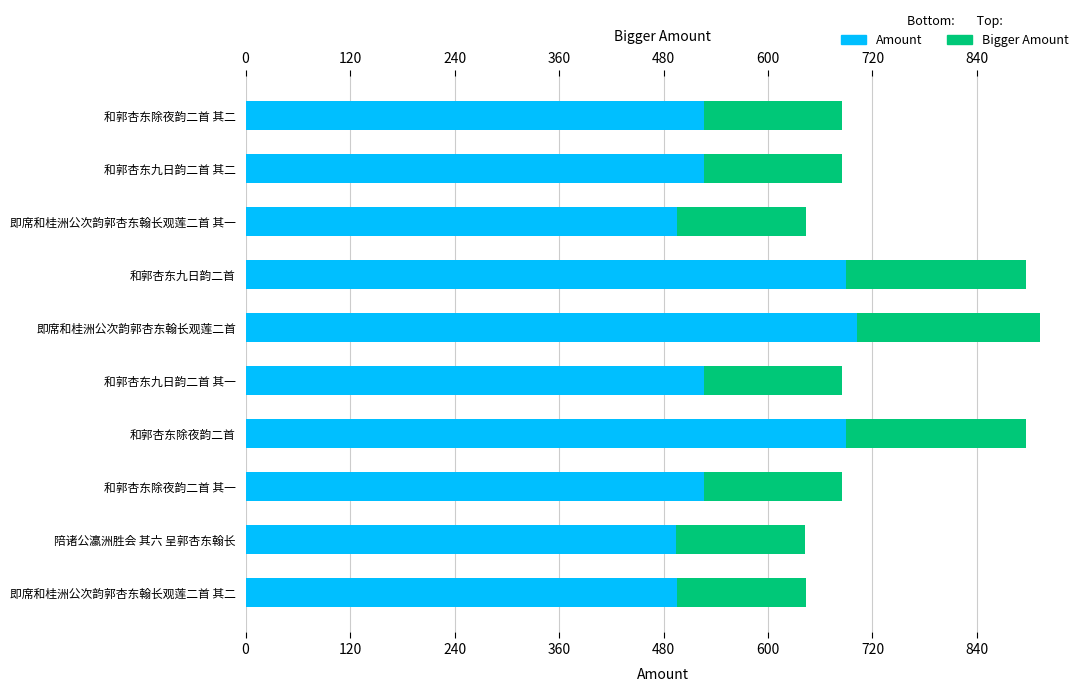

Is it true that Amount equals 222017.0 at 即席和桂洲公次韵郭杏东翰长观莲二首 其二?

False